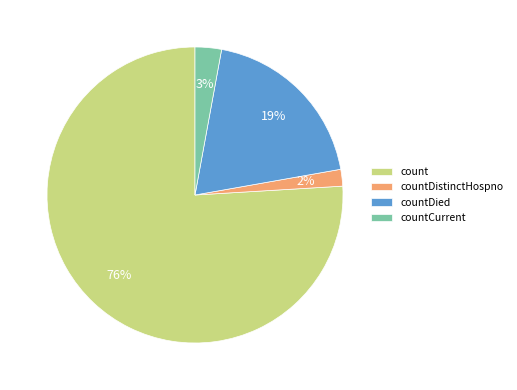

To the nearest percent, what is the difference between the countDied and count slice percentages?

57%